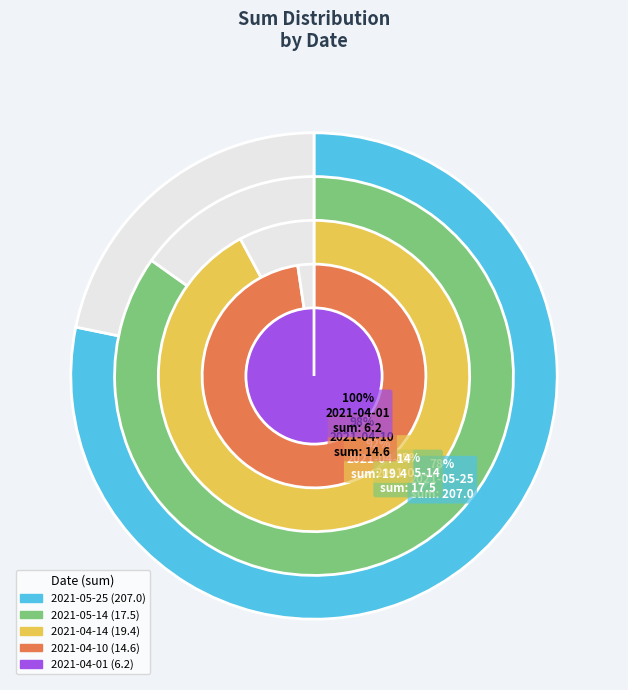

Does 2021-05-25 account for over 50% of the chart?

Yes